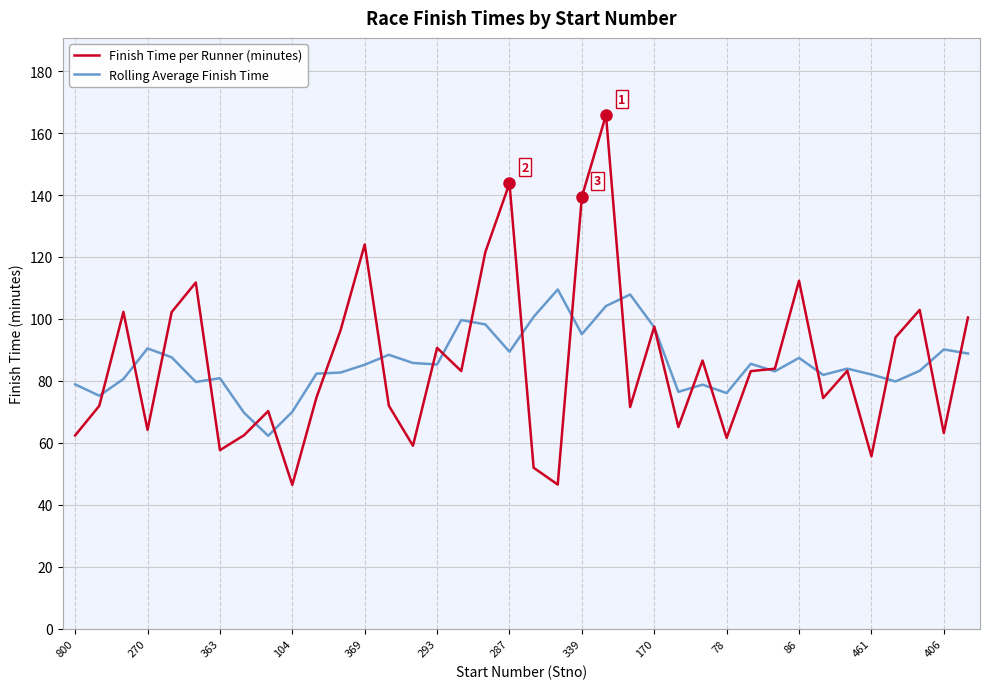

List the series in order of their peak value, highest first.

Finish Time per Runner (minutes), Rolling Average Finish Time